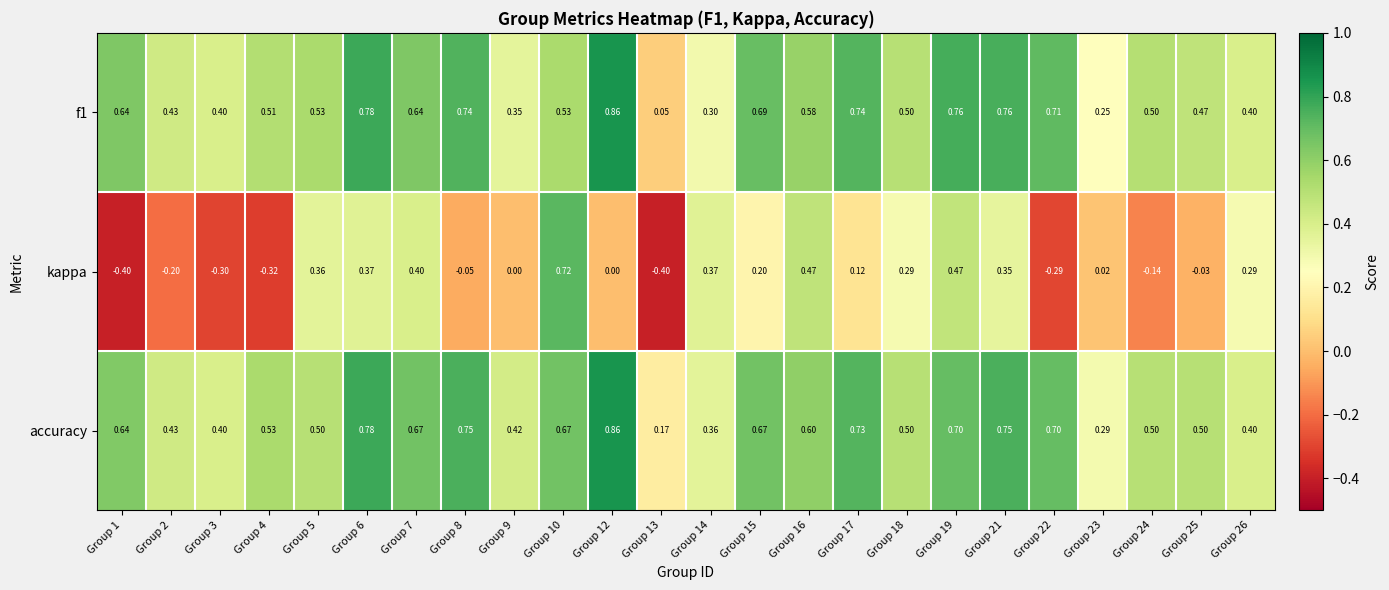

How many series are shown in this chart?

3